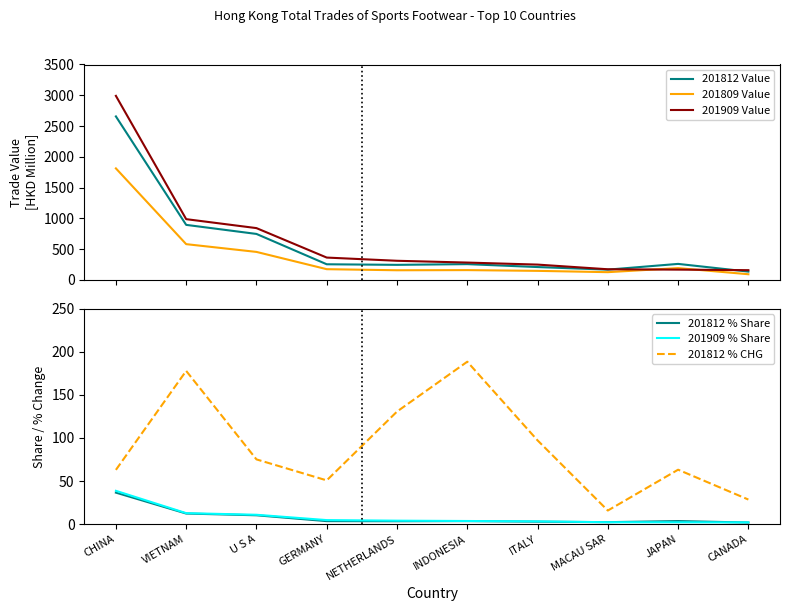

What is the total value across all series at CHINA?

7595.4